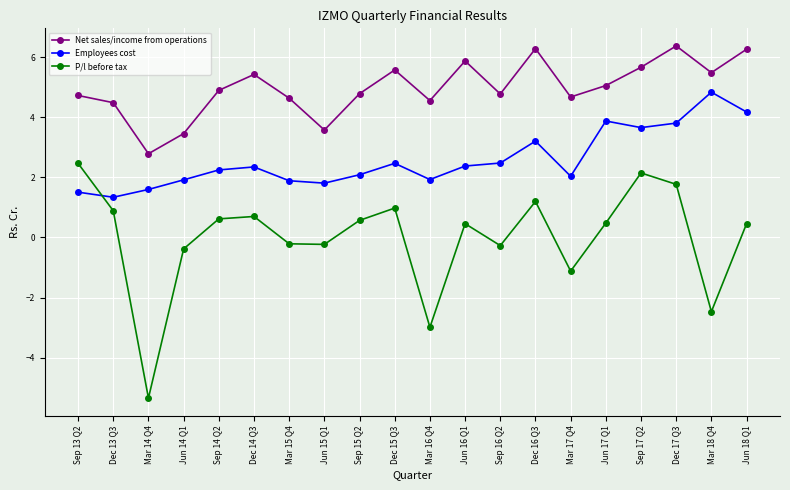

What is the difference between the P/l before tax values at Sep 13 Q2 and Mar 15 Q4?

2.7